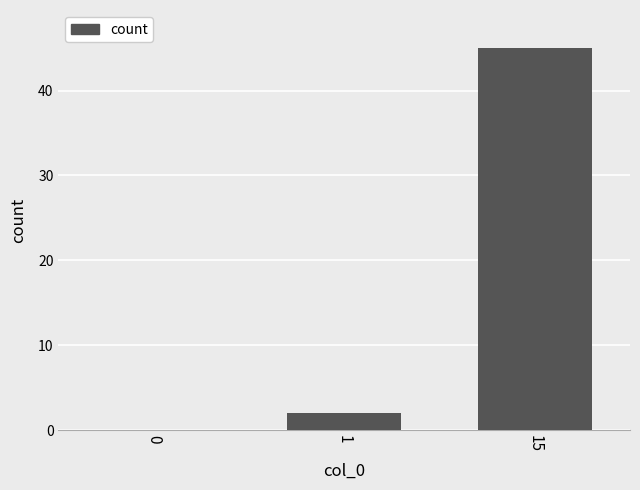

What is the maximum value shown in the chart?

45